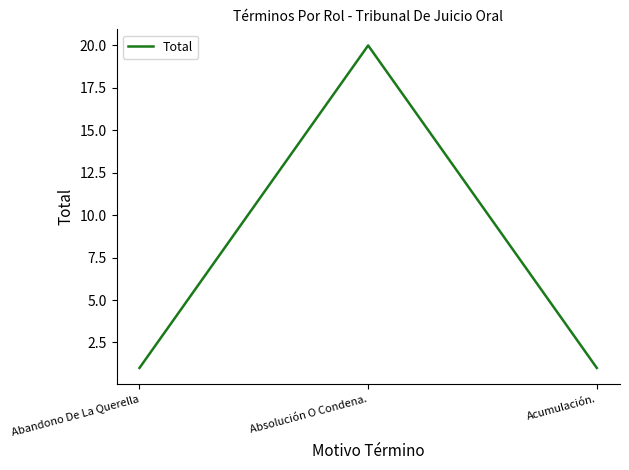

What value does the data have at Absolución O Condena.?

20